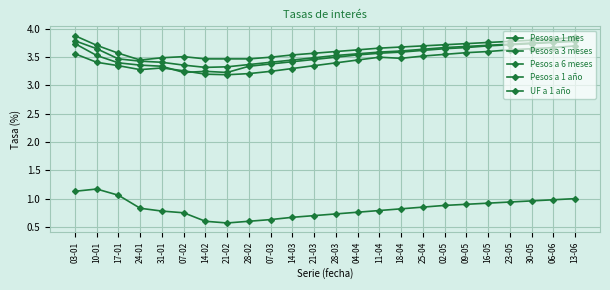

Where is the first local minimum for UF a 1 año?

21-02